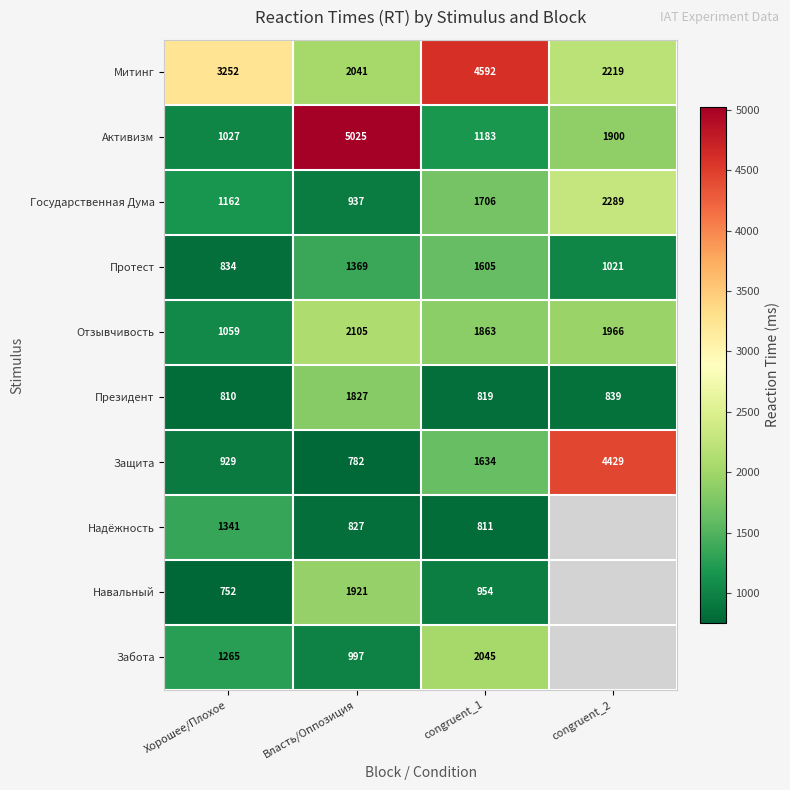

The Надёжность series shows 348 at congruent_1. True or false?

False